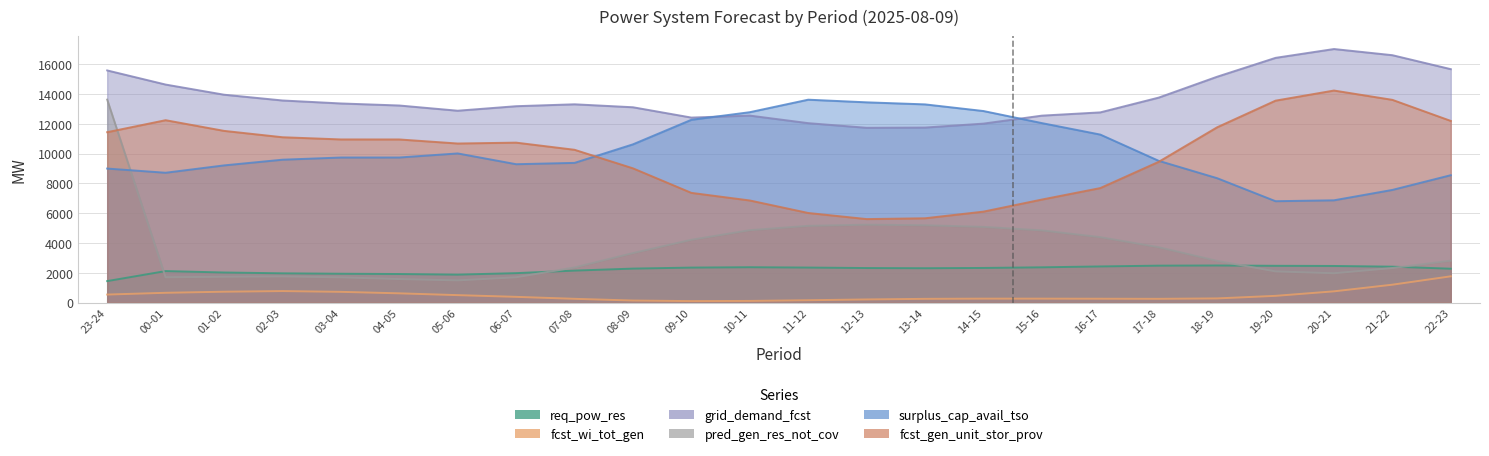

What position from the right is 07-08?

16